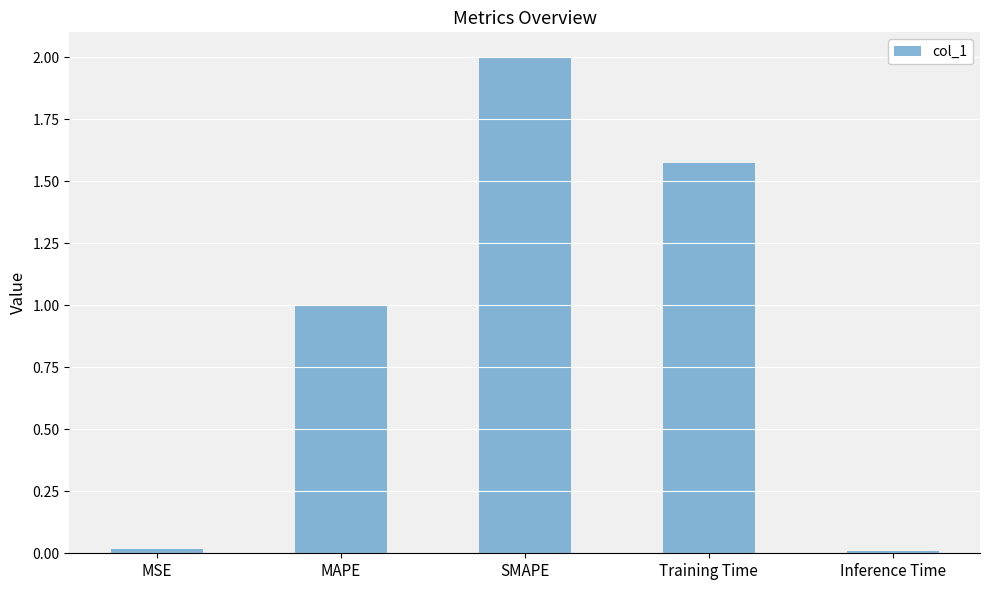

What is the label of the 2nd bar from the left?

MAPE